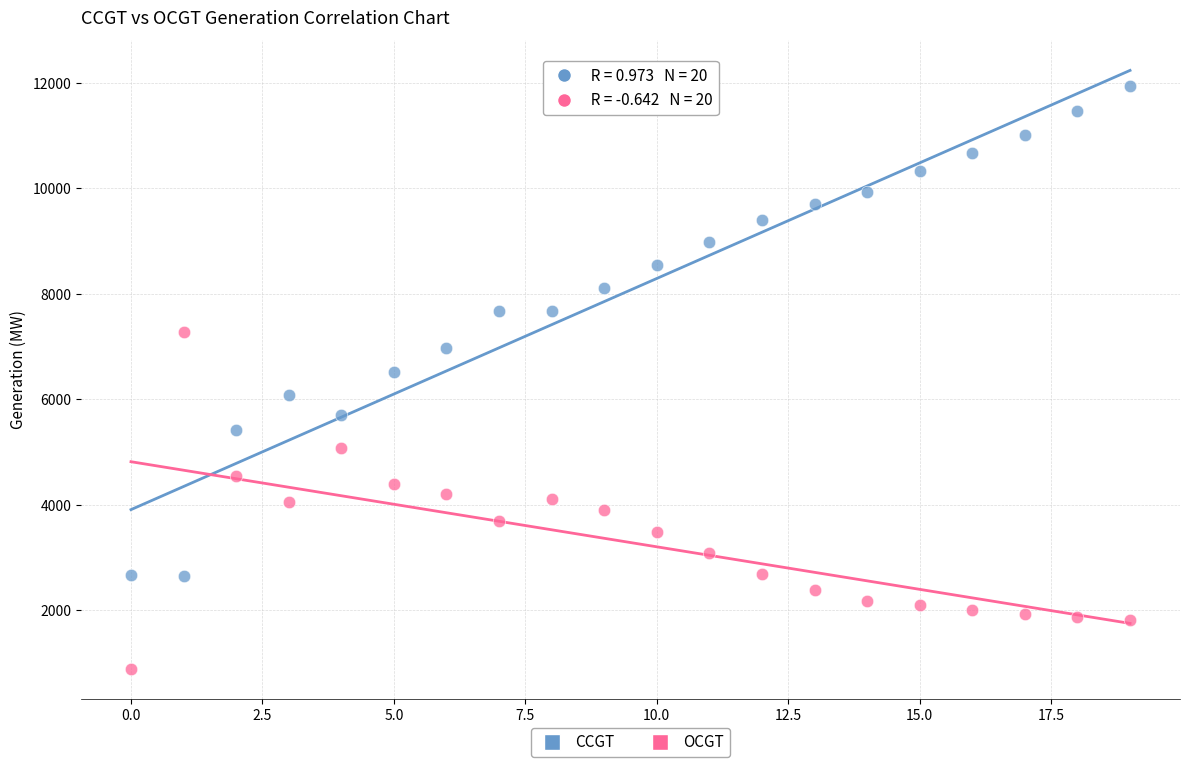

Which series contains the highest Y value?

CCGT